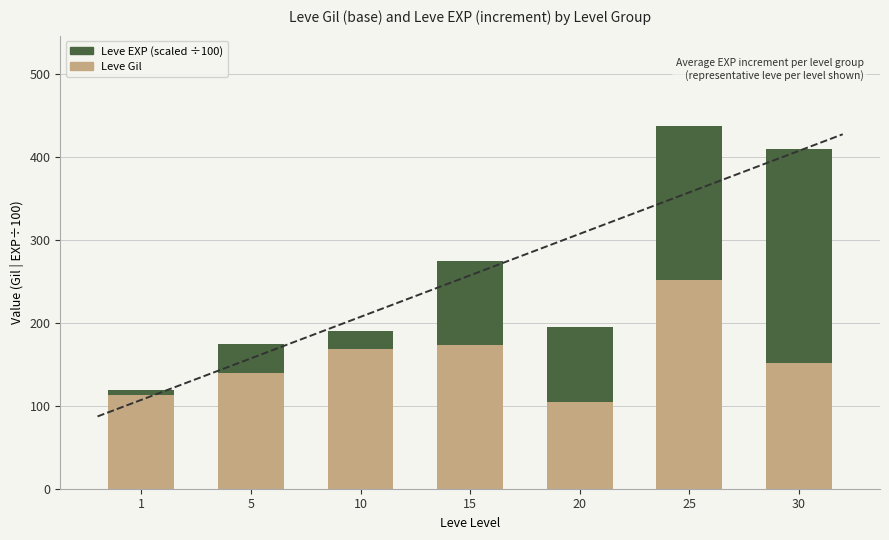

Reading left to right, what are all the values shown in this chart?

Leve Gil: 1=113.0	5=139.0	10=168.0	15=173.0	20=105.0	25=252.0	30=151.0
Leve EXP (scaled ÷100): 1=6.3	5=36.0	10=22.3	15=101.0	20=89.9	25=184.9	30=259.0